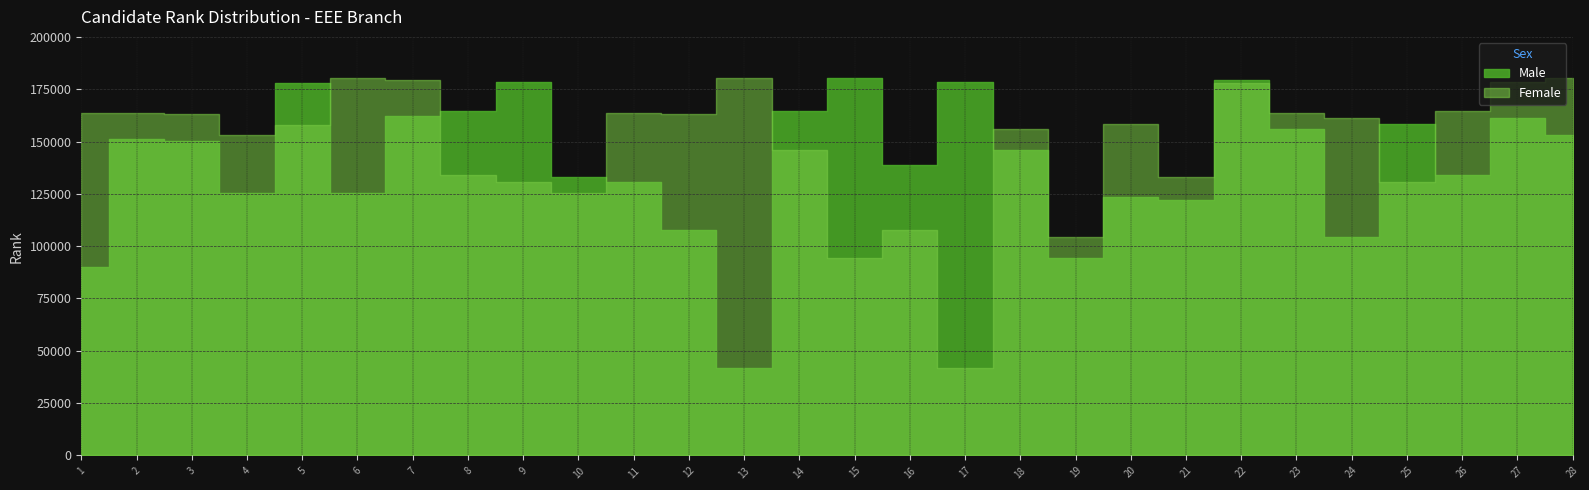

The Male series shows 125242 at 4. True or false?

True